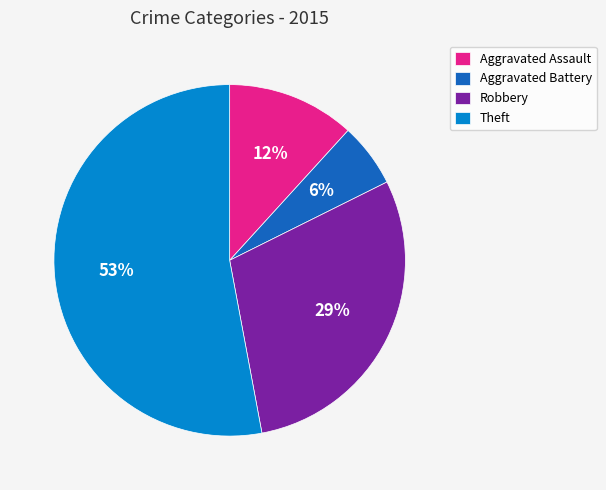

To the nearest percent, what is the difference between the Aggravated Battery and Aggravated Assault slice percentages?

6%